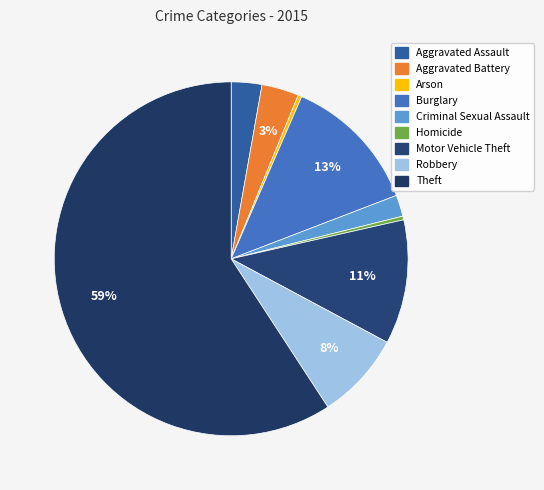

Which slice is the smallest?

Arson